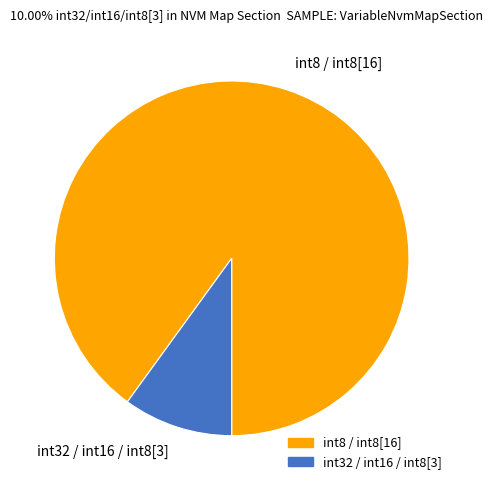

Does any single category account for the majority?

Yes